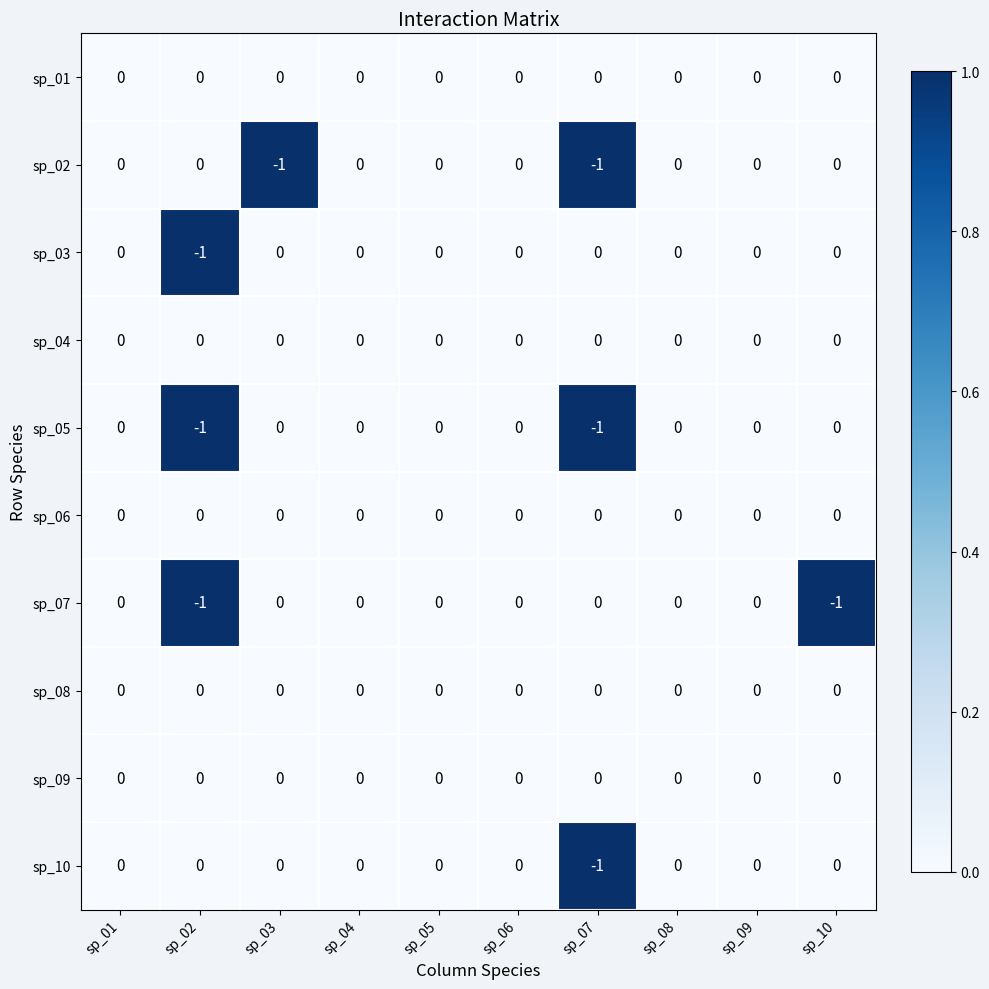

True or false: sp_07 has a value of 0 at sp_06.

True